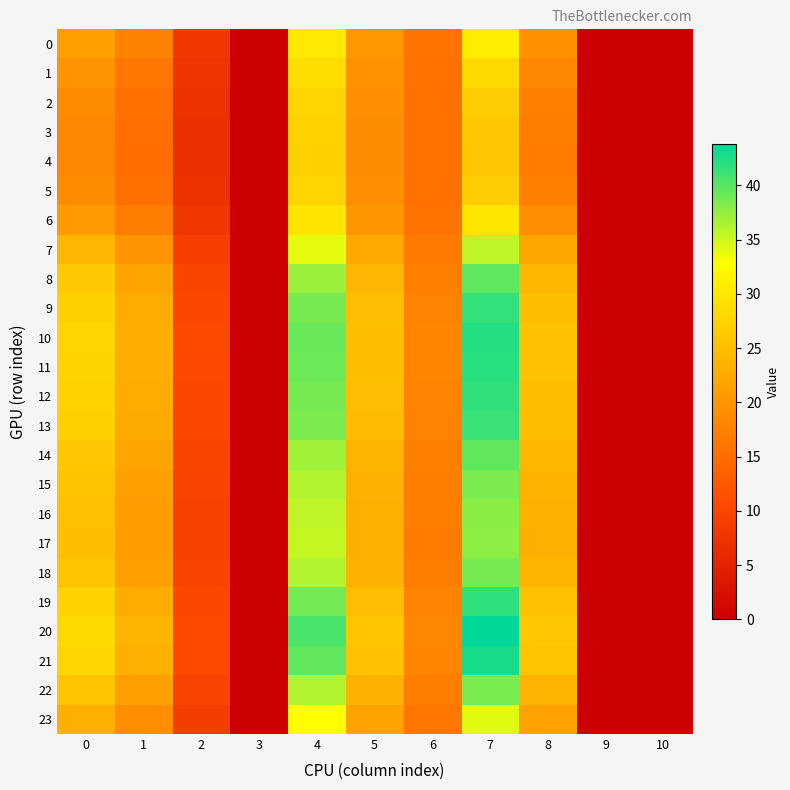

Reading right to left, transcribe all the data shown in this chart.

0: 10=0.0	9=0.0	8=19.5	7=30.7	6=15.9	5=20.4	4=30.3	3=0.0	2=8.1	1=17.4	0=21.1
1: 10=0.0	9=0.0	8=18.2	7=28.3	6=15.6	5=19.6	4=28.6	3=0.0	2=7.5	1=16.2	0=19.6
2: 10=0.0	9=0.0	8=17.4	7=26.8	6=15.5	5=19.1	4=27.6	3=0.0	2=7.2	1=15.4	0=18.7
3: 10=0.0	9=0.0	8=17.0	7=26.1	6=15.5	5=18.9	4=27.2	3=0.0	2=7.1	1=15.1	0=18.3
4: 10=0.0	9=0.0	8=16.9	7=26.0	6=15.5	5=18.9	4=27.2	3=0.0	2=7.1	1=15.0	0=18.2
5: 10=0.0	9=0.0	8=17.4	7=26.8	6=15.5	5=19.1	4=27.6	3=0.0	2=7.2	1=15.4	0=18.7
6: 10=0.0	9=0.0	8=19.1	7=29.9	6=15.8	5=20.1	4=29.7	3=0.0	2=7.9	1=17.0	0=20.6
7: 10=0.0	9=0.0	8=22.1	7=35.6	6=16.6	5=22.2	4=33.8	3=0.0	2=9.1	1=19.8	0=23.9
8: 10=0.0	9=0.0	8=24.2	7=39.7	6=17.3	5=23.9	4=37.1	3=0.0	2=9.9	1=21.8	0=26.2
9: 10=0.0	9=0.0	8=25.1	7=41.5	6=17.7	5=24.7	4=38.6	3=0.0	2=10.3	1=22.6	0=27.2
10: 10=0.0	9=0.0	8=25.4	7=42.2	6=17.8	5=25.1	4=39.2	3=0.0	2=10.4	1=23.0	0=27.6
11: 10=0.0	9=0.0	8=25.4	7=42.1	6=17.8	5=25.0	4=39.1	3=0.0	2=10.4	1=22.9	0=27.5
12: 10=0.0	9=0.0	8=25.1	7=41.6	6=17.7	5=24.8	4=38.7	3=0.0	2=10.3	1=22.7	0=27.2
13: 10=0.0	9=0.0	8=25.0	7=41.3	6=17.6	5=24.6	4=38.4	3=0.0	2=10.3	1=22.5	0=27.1
14: 10=0.0	9=0.0	8=24.1	7=39.6	6=17.3	5=23.8	4=37.0	3=0.0	2=9.9	1=21.7	0=26.1
15: 10=0.0	9=0.0	8=23.6	7=38.5	6=17.1	5=23.4	4=36.1	3=0.0	2=9.7	1=21.2	0=25.6
16: 10=0.0	9=0.0	8=23.3	7=37.9	6=17.0	5=23.1	4=35.5	3=0.0	2=9.6	1=20.9	0=25.2
17: 10=0.0	9=0.0	8=23.2	7=37.7	6=16.9	5=23.0	4=35.4	3=0.0	2=9.5	1=20.8	0=25.1
18: 10=0.0	9=0.0	8=23.6	7=38.6	6=17.1	5=23.4	4=36.2	3=0.0	2=9.7	1=21.3	0=25.6
19: 10=0.0	9=0.0	8=25.2	7=41.7	6=17.7	5=24.9	4=38.8	3=0.0	2=10.3	1=22.7	0=27.3
20: 10=0.0	9=0.0	8=26.2	7=43.8	6=18.2	5=26.0	4=40.5	3=0.0	2=10.8	1=23.7	0=28.4
21: 10=0.0	9=0.0	8=25.6	7=42.7	6=17.9	5=25.4	4=39.6	3=0.0	2=10.6	1=23.2	0=27.8
22: 10=0.0	9=0.0	8=23.6	7=38.6	6=17.1	5=23.4	4=36.1	3=0.0	2=9.7	1=21.3	0=25.6
23: 10=0.0	9=0.0	8=21.3	7=34.1	6=16.3	5=21.6	4=32.7	3=0.0	2=8.8	1=19.1	0=23.1